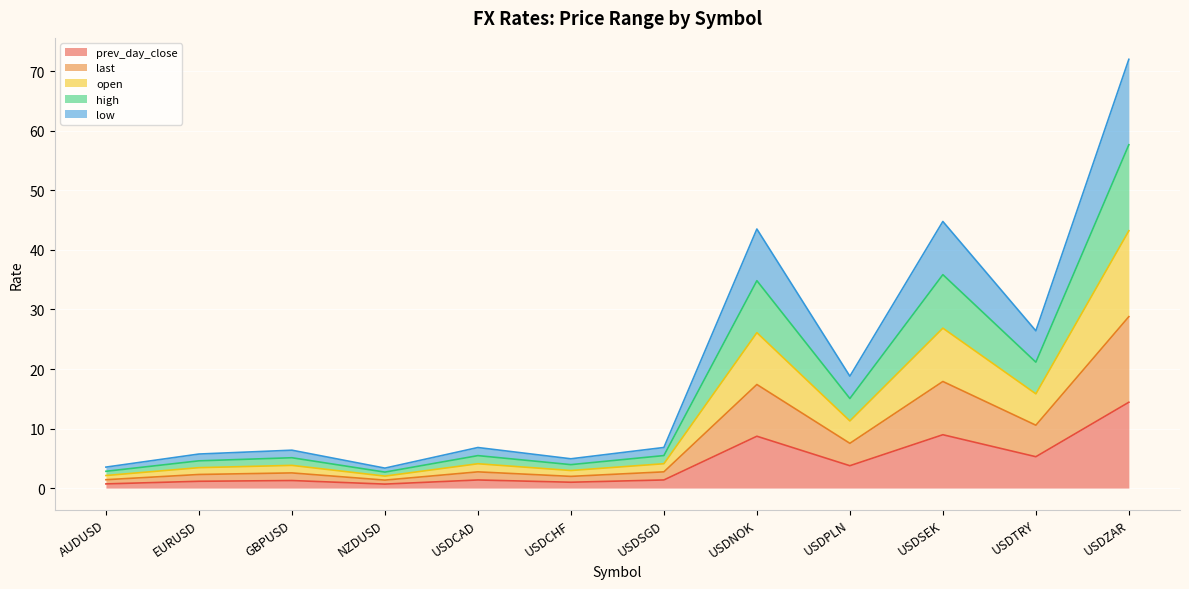

Which series has the largest range (max minus min)?

low